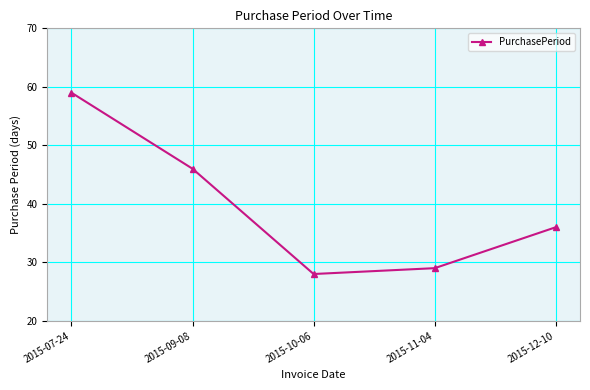

What is the difference between the values at 2015-11-04 and 2015-09-08?

17